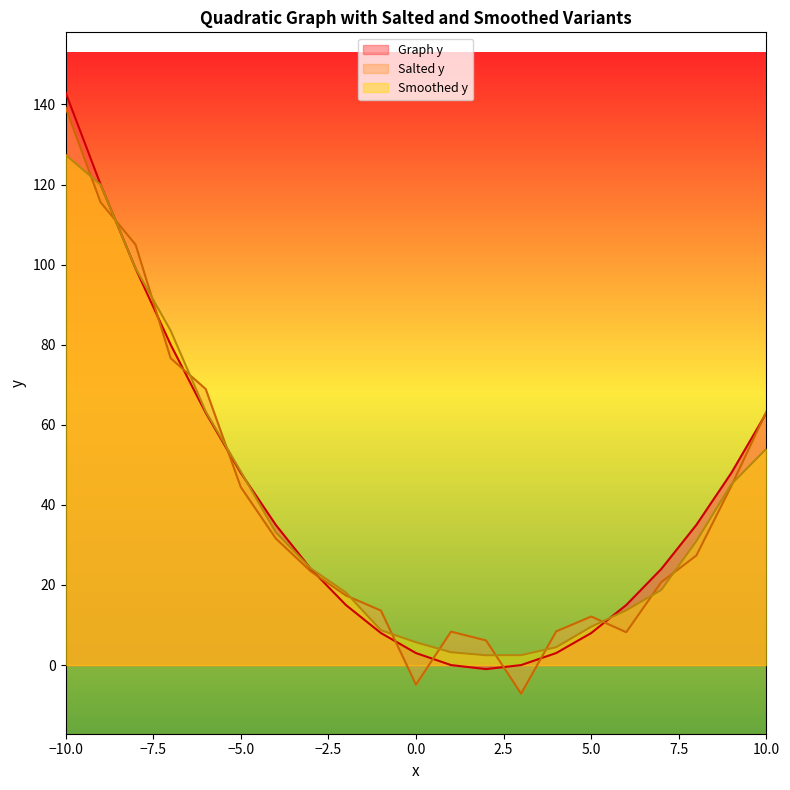

At which label is Salted y closest to 66?

10